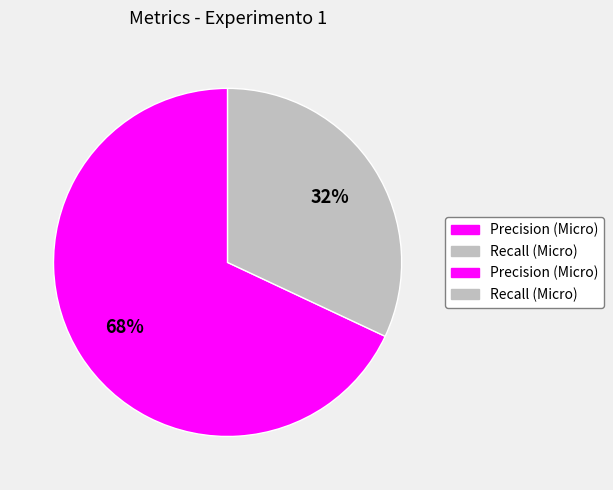

To the nearest percent, what is the average slice percentage?

50%